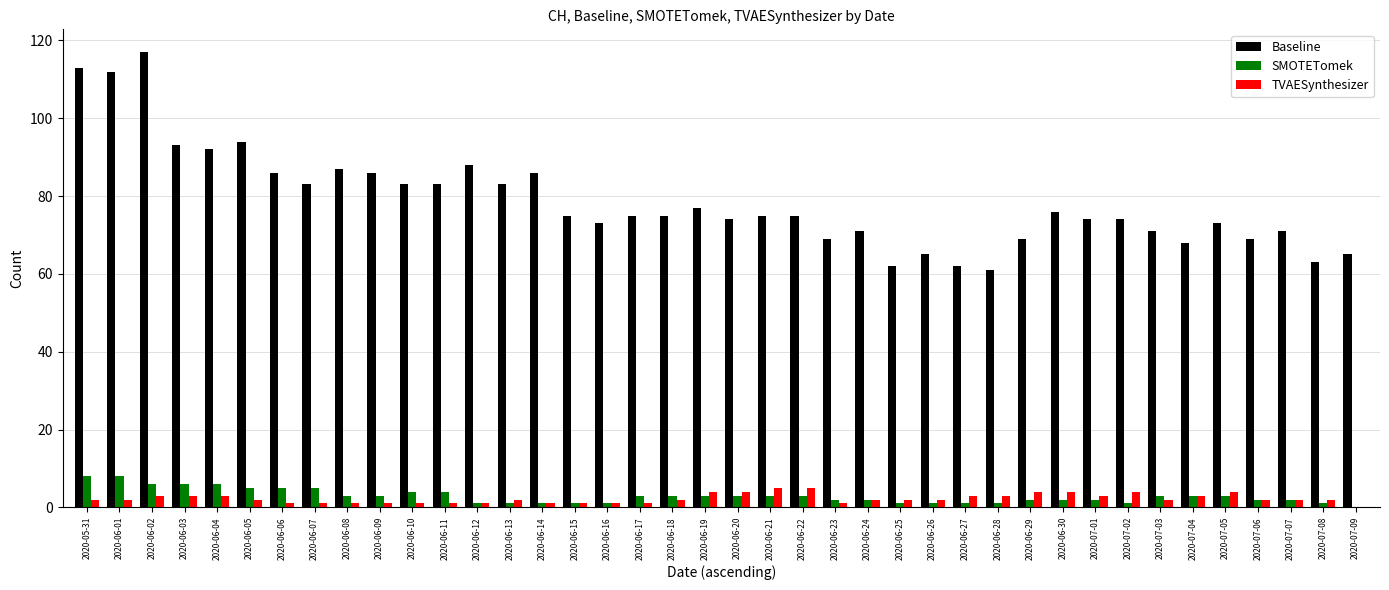

What are all the series names shown in the legend?

Baseline, SMOTETomek, TVAESynthesizer